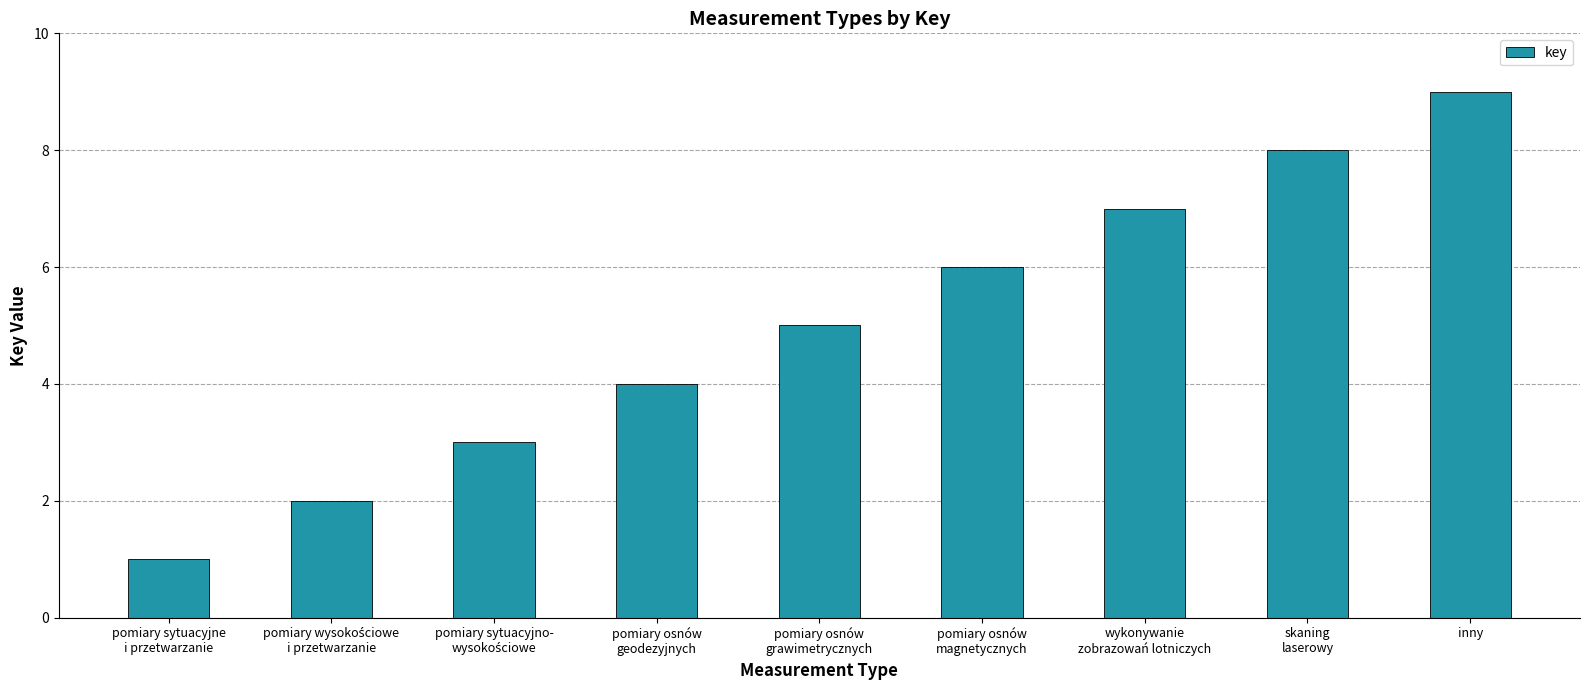

At which category does the chart reach its peak across all series?

inny